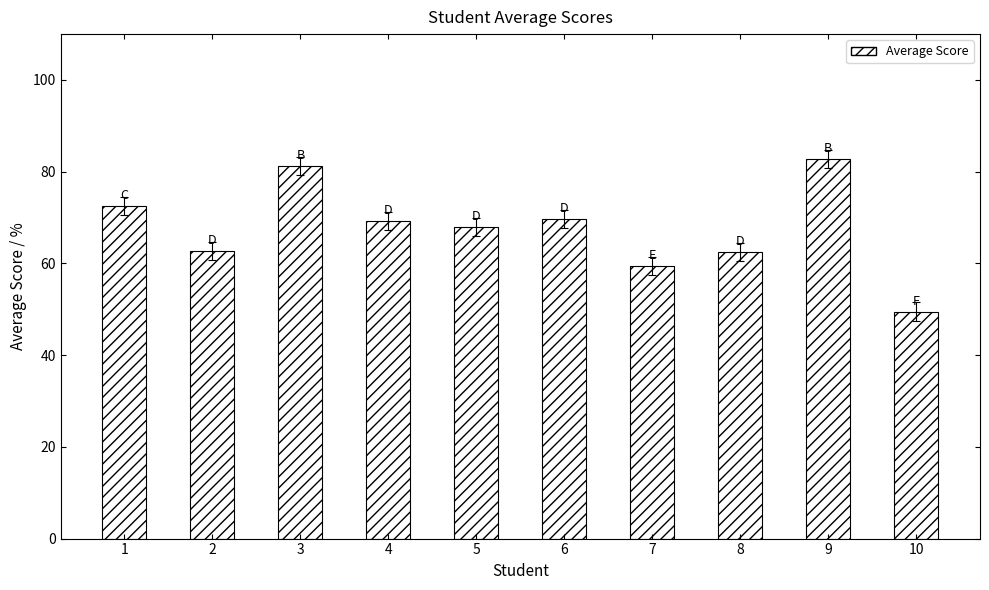

What is the change in value from 1 to 8?

-10.0